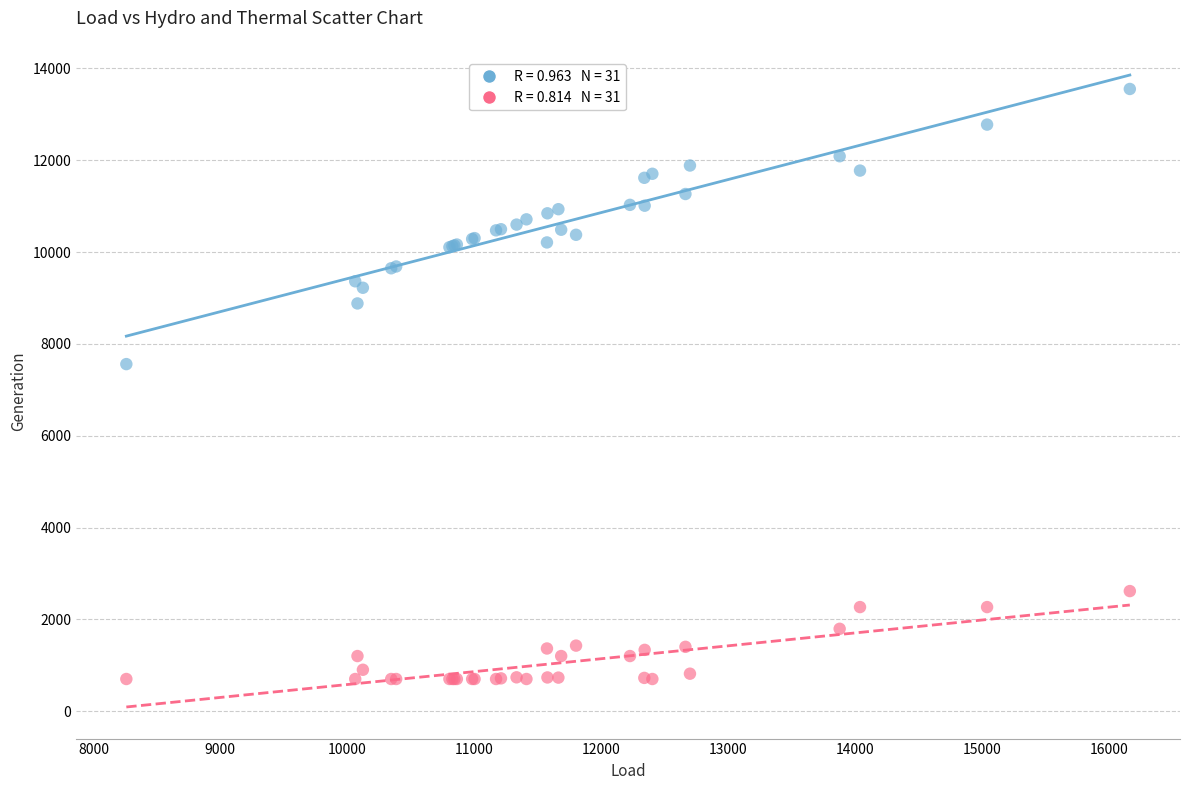

Across all series, what Y value is closest to 7125?

7558.9